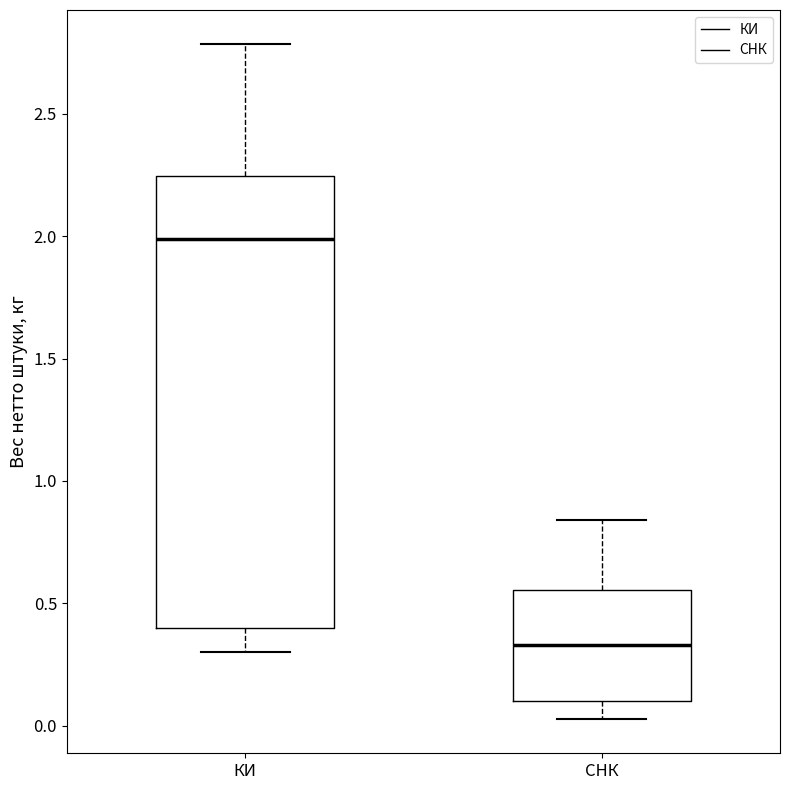

Which box is the tallest, from its lower edge to its upper edge?

КИ